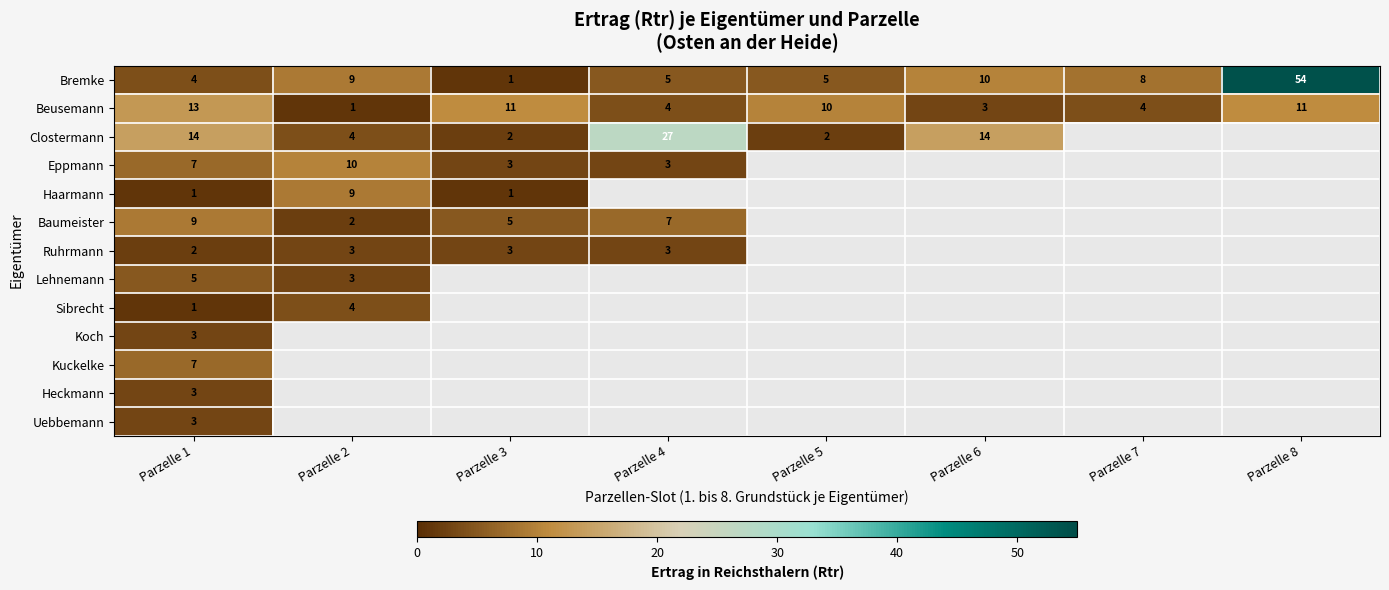

What is the average value of the Bremke series?

12